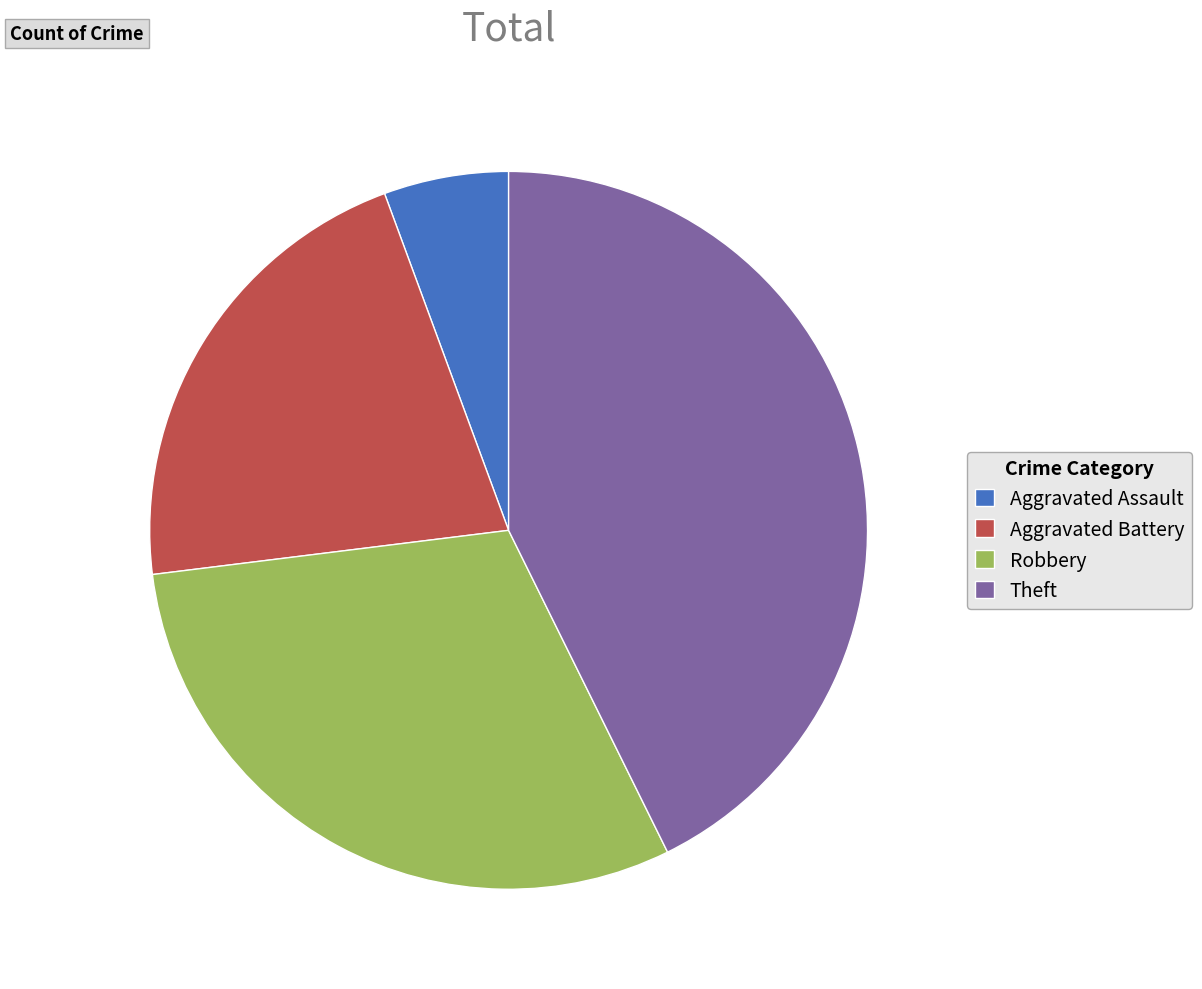

How many segments does this pie chart have?

4